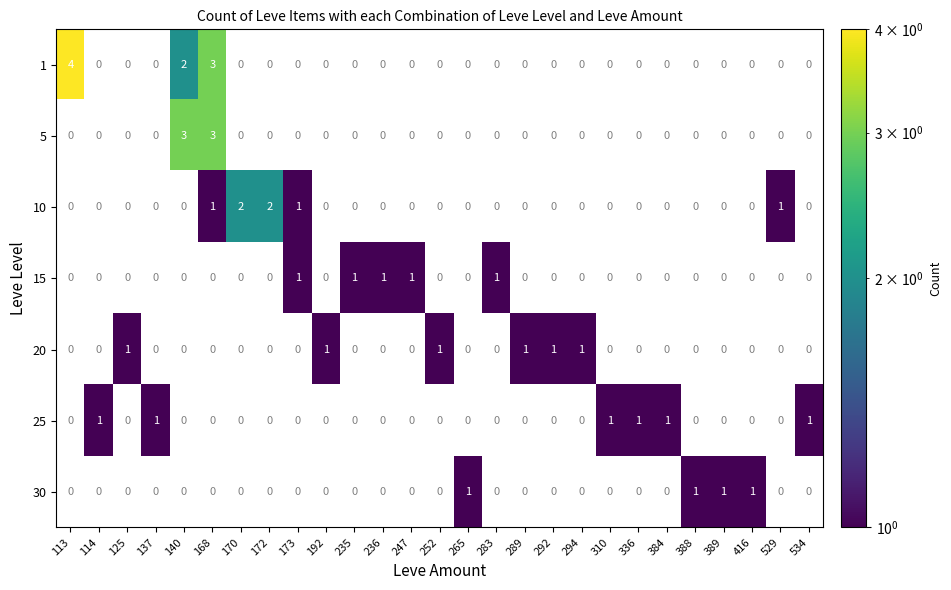

Count the 10 values in the range 0 to 1.

25